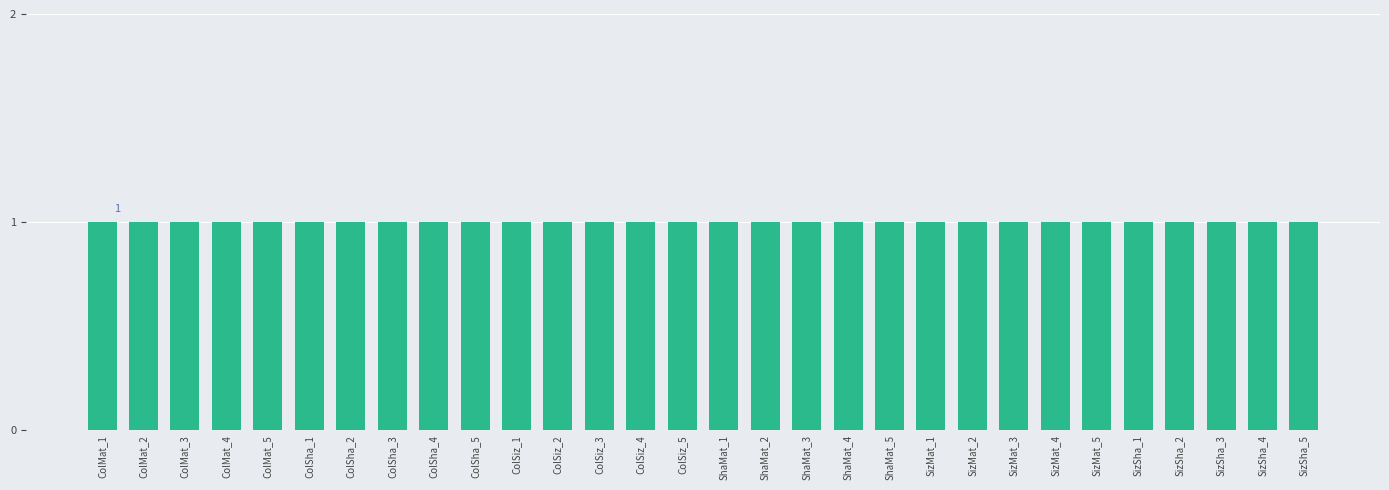

True or false: the data shows 1 at SizSha_4.

True